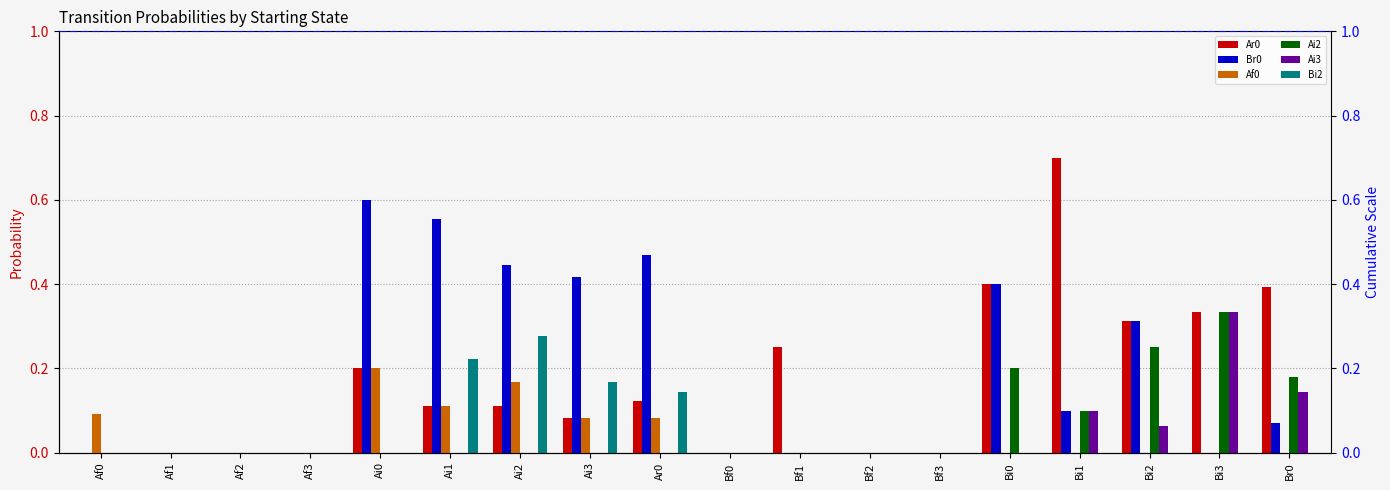

Rank the series by their maximum value, from highest to lowest.

Ar0, Br0, Ai2, Ai3, Bi2, Af0